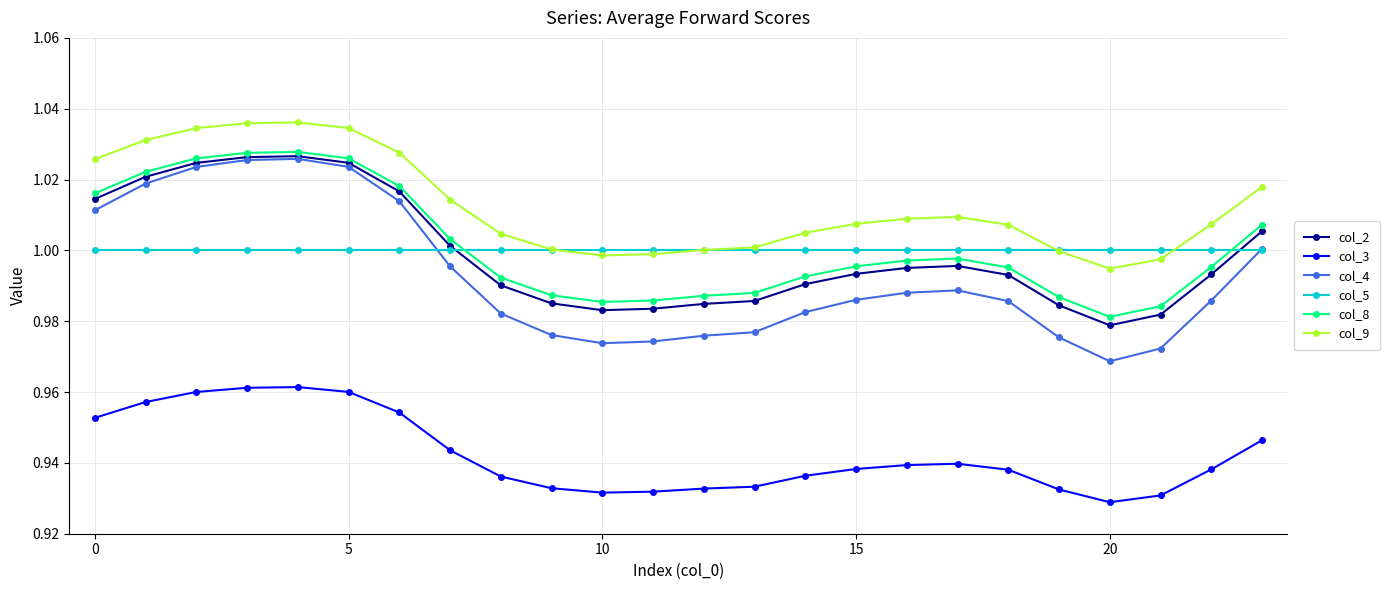

How many series are shown in this chart?

6